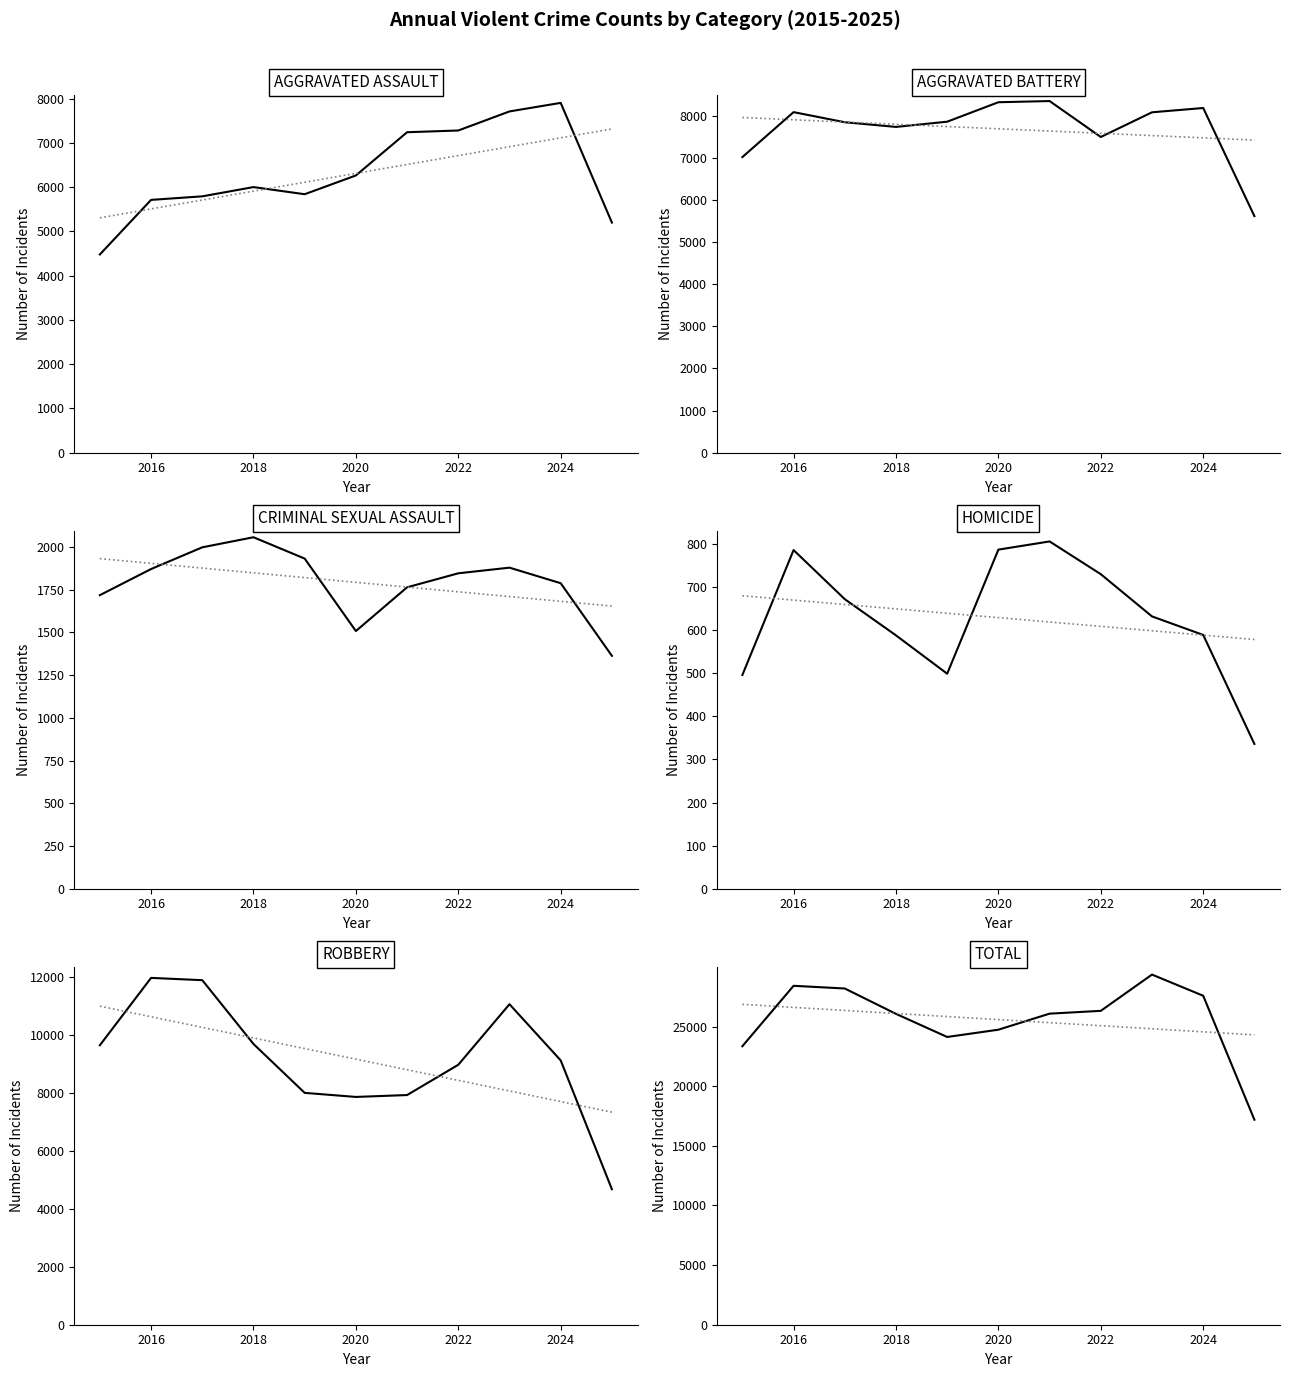

Does the chart have visible grid lines?

No